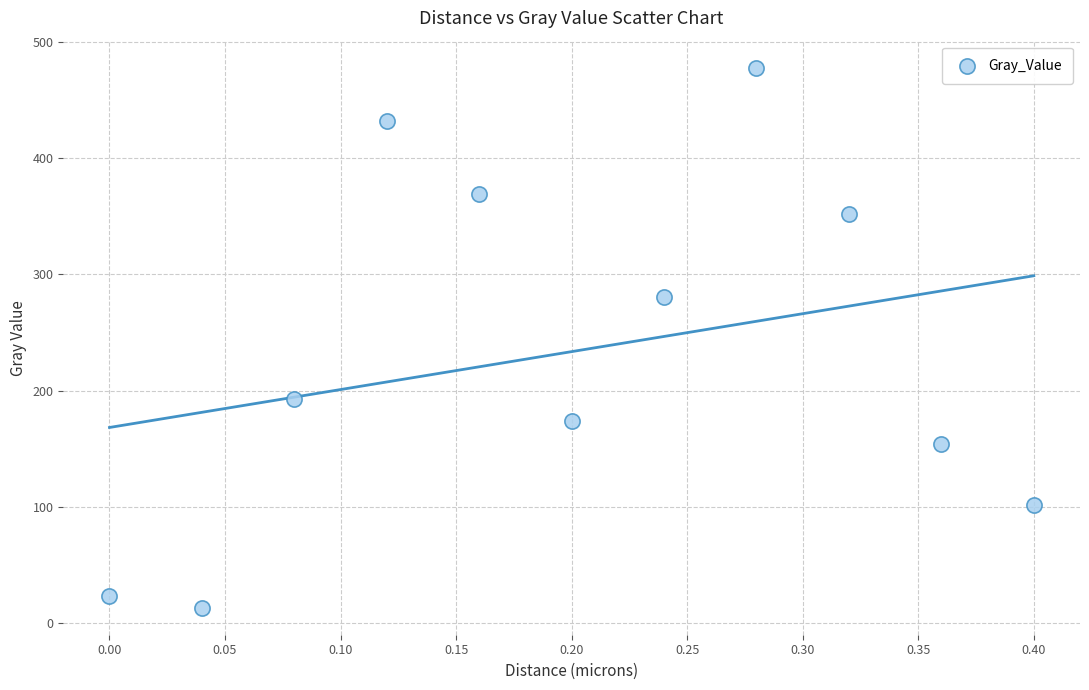

What is the range of X values (max minus min)?

0.4